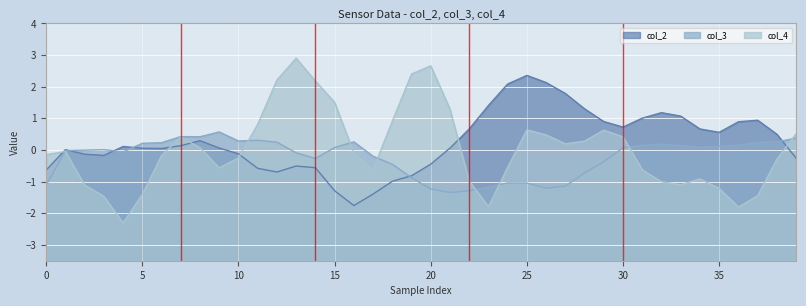

What is the lowest value of the col_3 series?

-1.3